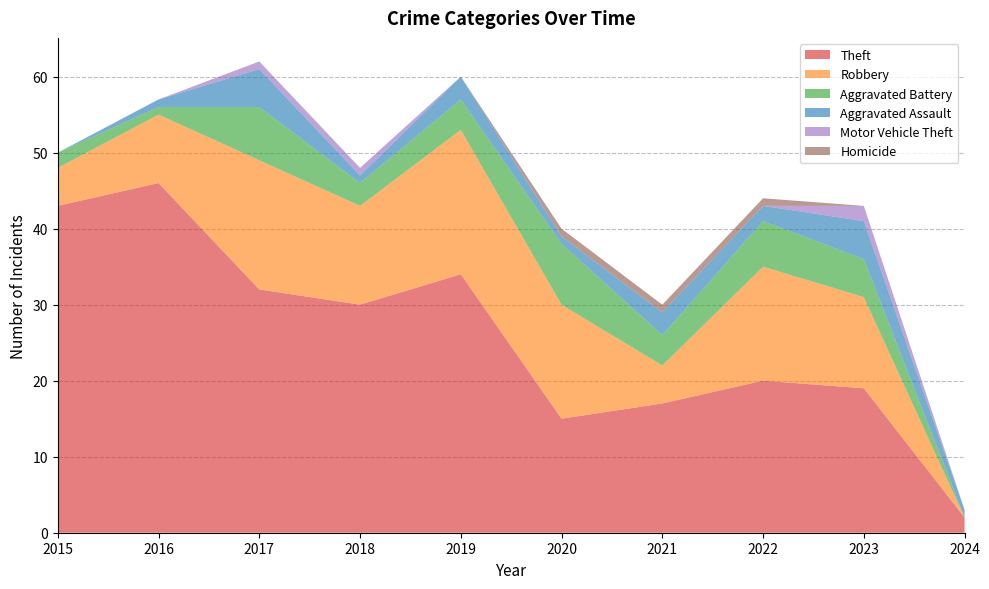

Reading right to left, transcribe all the data shown in this chart.

Theft: 2024=2	2023=19	2022=20	2021=17	2020=15	2019=34	2018=30	2017=32	2016=46	2015=43
Robbery: 2024=0	2023=12	2022=15	2021=5	2020=15	2019=19	2018=13	2017=17	2016=9	2015=5
Aggravated Battery: 2024=0	2023=5	2022=6	2021=4	2020=8	2019=4	2018=3	2017=7	2016=1	2015=2
Aggravated Assault: 2024=1	2023=5	2022=2	2021=3	2020=1	2019=3	2018=1	2017=5	2016=1	2015=0
Motor Vehicle Theft: 2024=0	2023=2	2022=0	2021=0	2020=0	2019=0	2018=1	2017=1	2016=0	2015=0
Homicide: 2024=0	2023=0	2022=1	2021=1	2020=1	2019=0	2018=0	2017=0	2016=0	2015=0